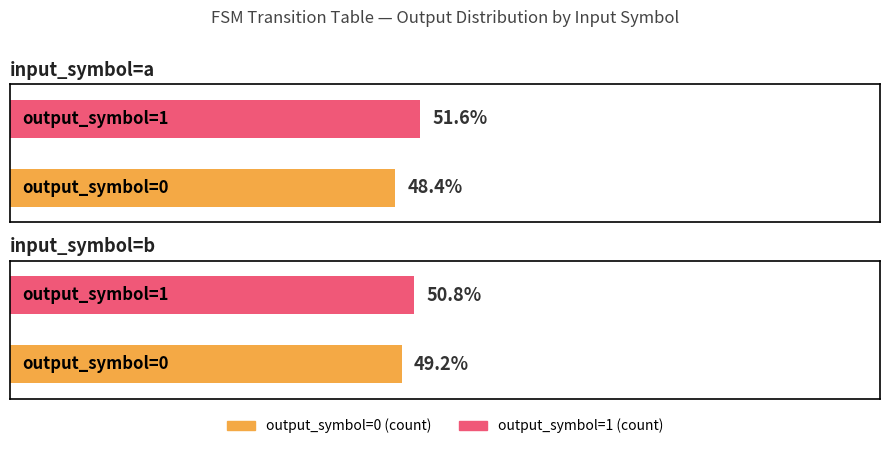

List the series in order of their peak value, highest first.

output_symbol=1 (count), output_symbol=0 (count)